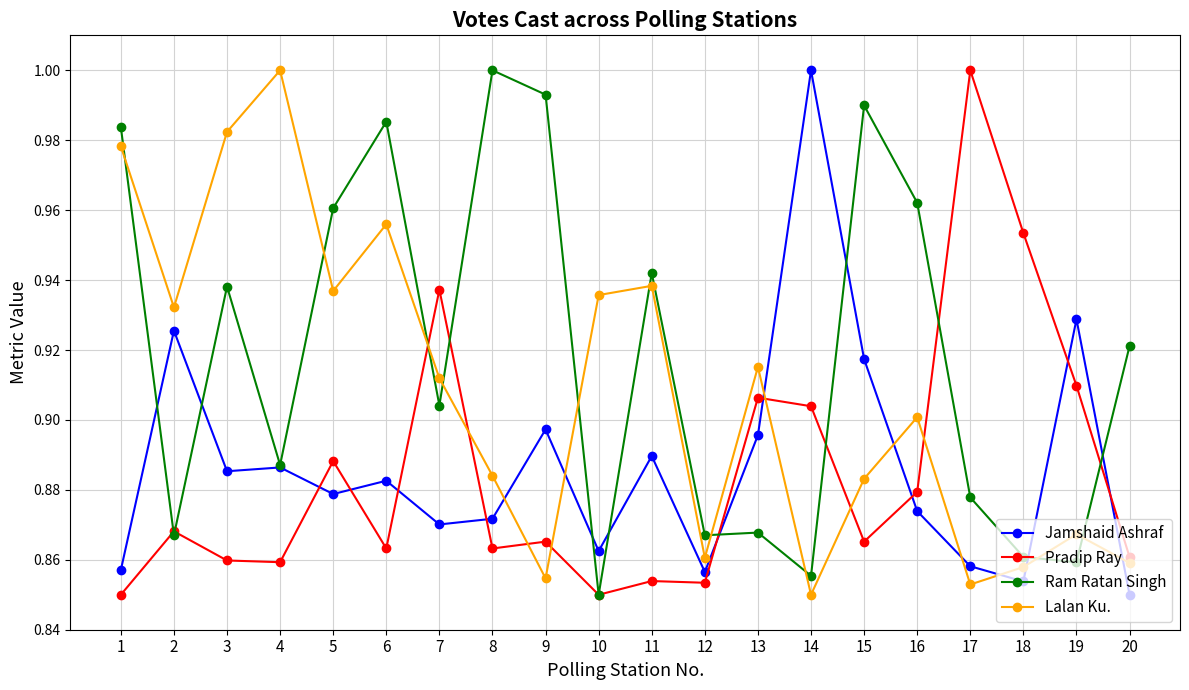

Where is Lalan Ku. nearest to the value 0?

14